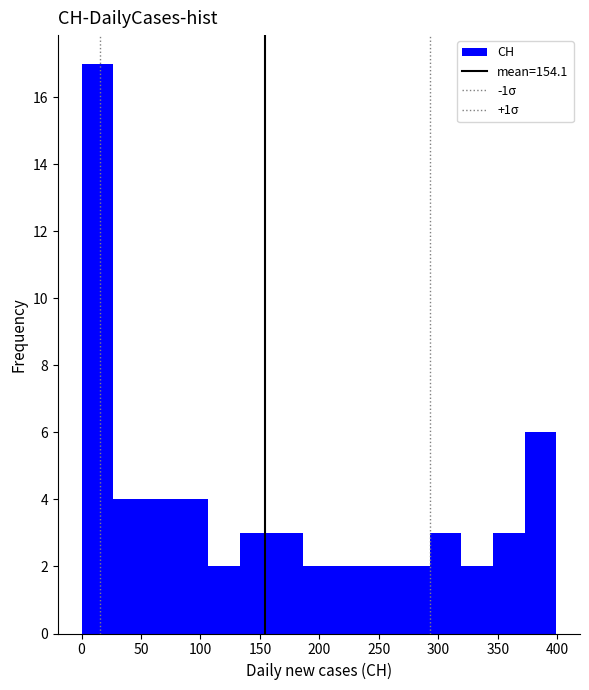

Reading left to right, transcribe this chart: for each bar, give the range it covers on the x-axis and its height. Neither the bar edges nor the heights are printed on the chart, so give them approximately, as read against the axes.

0 to 25: 17
25 to 55: 4
55 to 80: 4
80 to 105: 4
105 to 135: 2
135 to 160: 3
160 to 185: 3
185 to 215: 2
215 to 240: 2
240 to 265: 2
265 to 295: 2
295 to 320: 3
320 to 345: 2
345 to 370: 3
370 to 400: 6